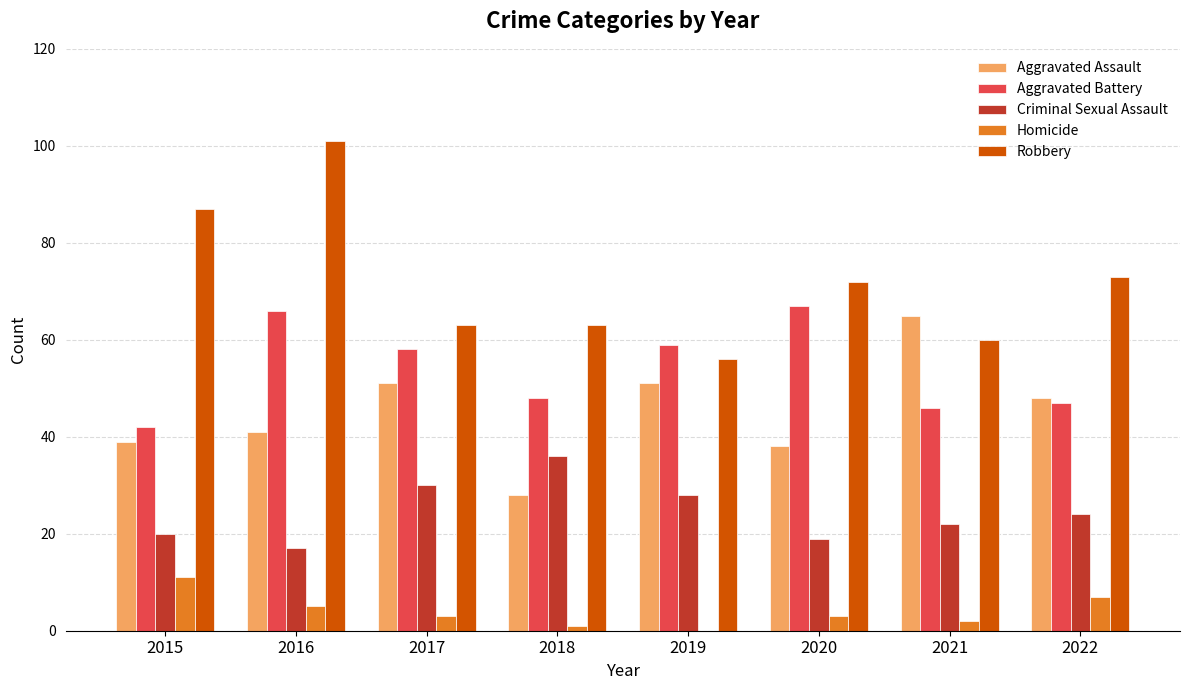

What is the spread (max minus min) of values at 2018?

62